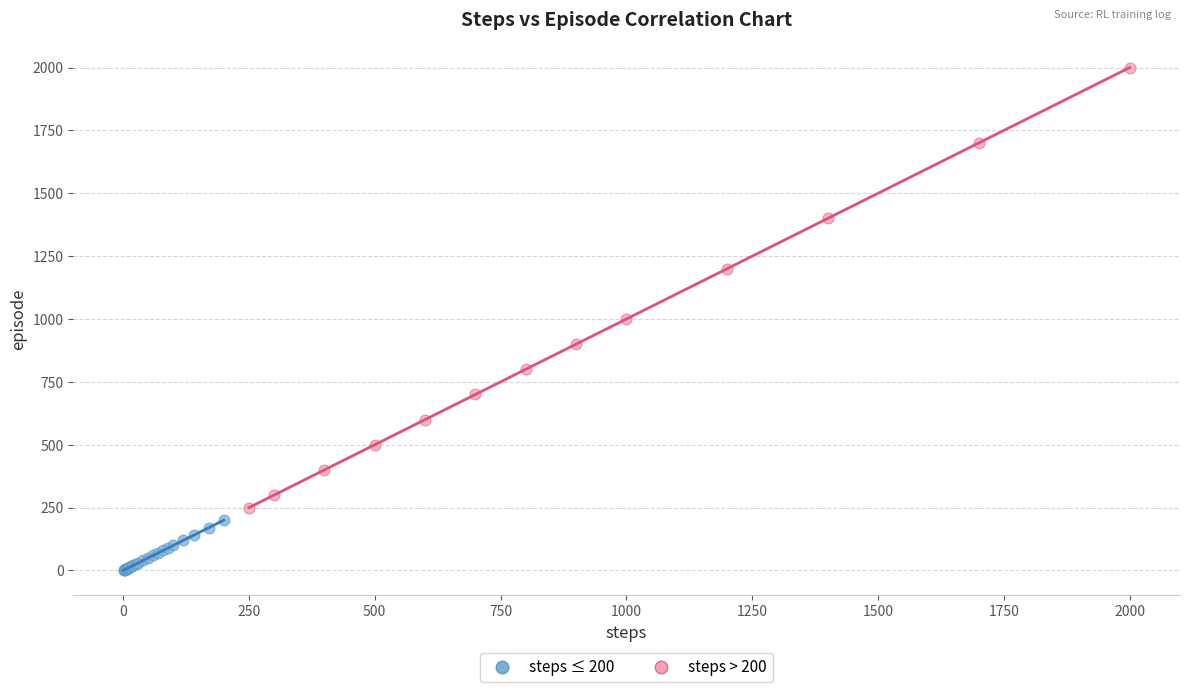

Which series has the widest spread of Y values?

steps > 200